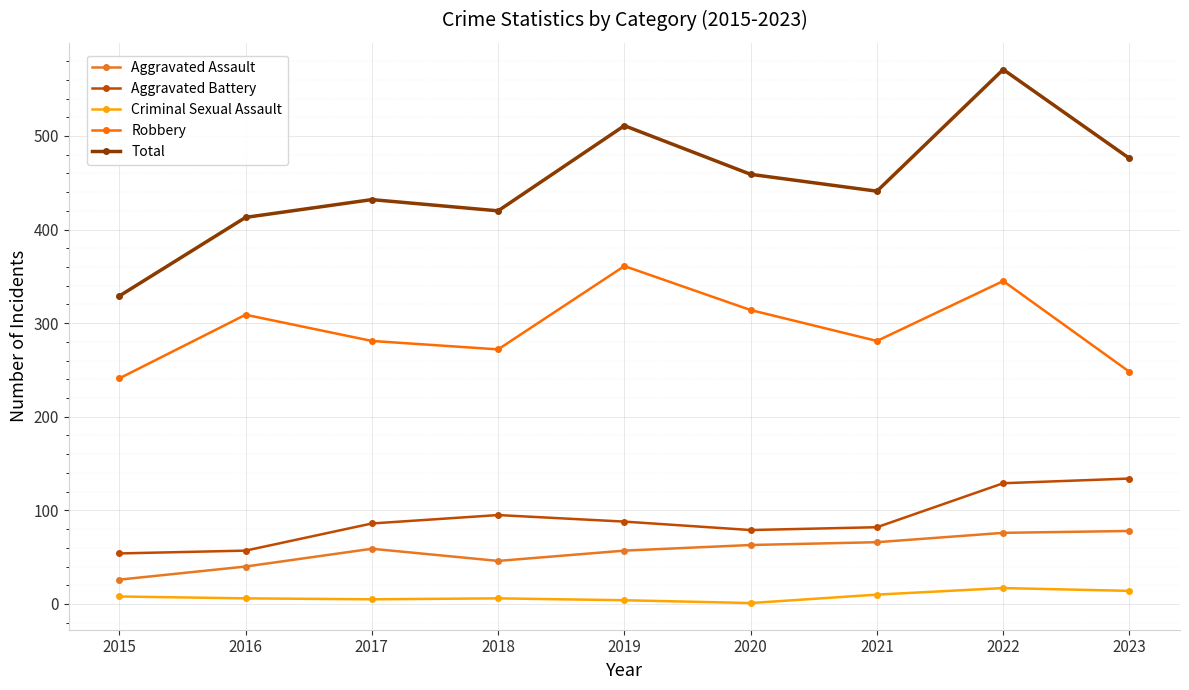

What value does the Aggravated Battery series have at 2018, to the nearest 10?

100